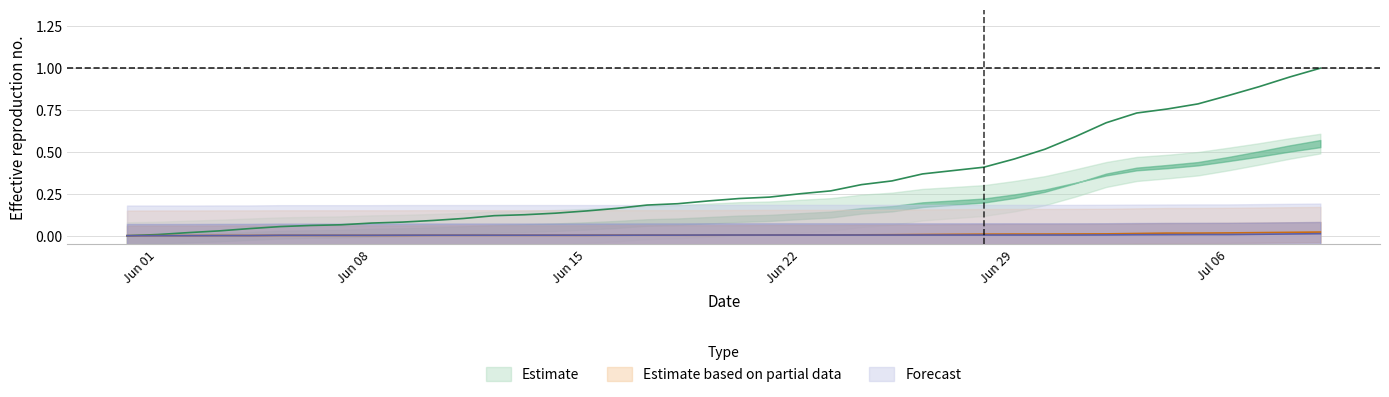

Reading left to right, what are all the values shown in this chart?

CH: 0.0	0.0	0.0	0.0	0.0	0.1	0.1	0.1	0.1	0.1	0.1	0.1	0.1	0.1	0.1	0.1	0.2	0.2	0.2	0.2	0.2	0.2	0.3	0.3	0.3	0.3	0.4	0.4	0.4	0.5	0.5	0.6	0.7	0.7	0.8	0.8	0.8	0.9	0.9	1.0
ZH: 0.0	0.0	0.0	0.0	0.0	0.0	0.0	0.0	0.0	0.0	0.0	0.0	0.0	0.0	0.0	0.0	0.0	0.0	0.0	0.0	0.0	0.0	0.0	0.0	0.0	0.0	0.0	0.0	0.0	0.0	0.0	0.0	0.0	0.0	0.0	0.0	0.0	0.0	0.0	0.0
BS: 0.0	0.0	0.0	0.0	0.0	0.0	0.0	0.0	0.0	0.0	0.0	0.0	0.0	0.0	0.0	0.0	0.0	0.0	0.0	0.0	0.0	0.0	0.0	0.0	0.0	0.0	0.0	0.0	0.0	0.0	0.0	0.0	0.0	0.0	0.0	0.0	0.0	0.0	0.0	0.0